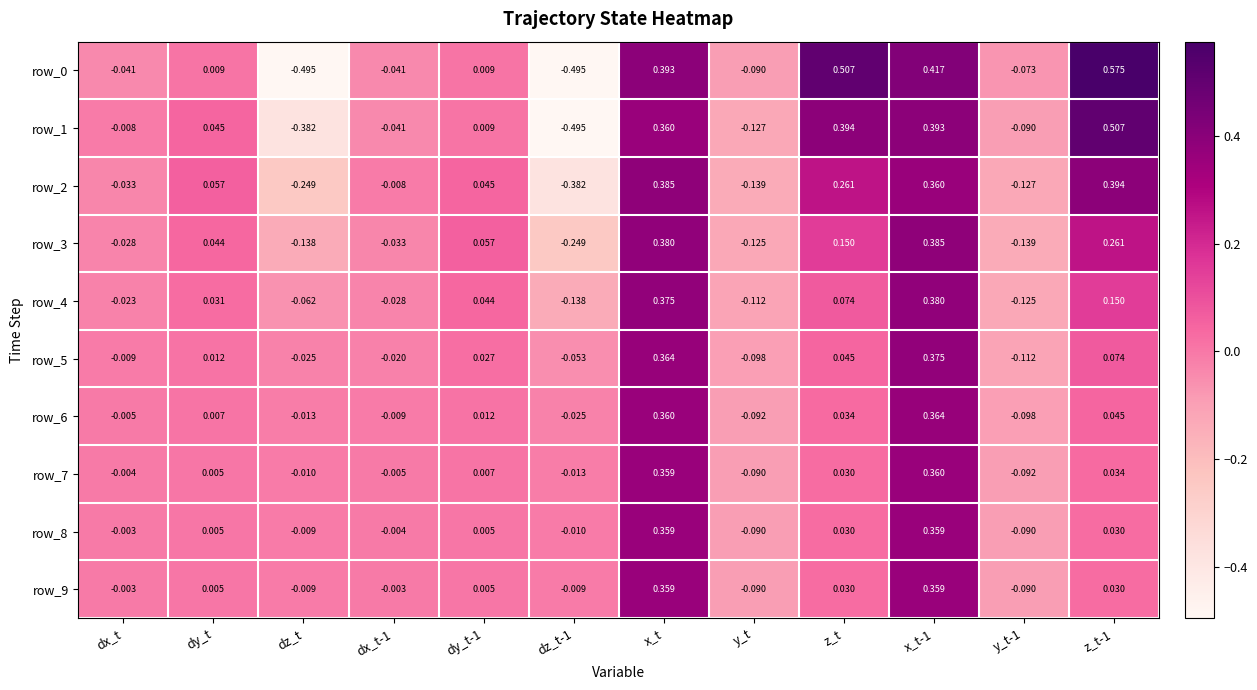

At how many categories does at least one series exceed 0?

6